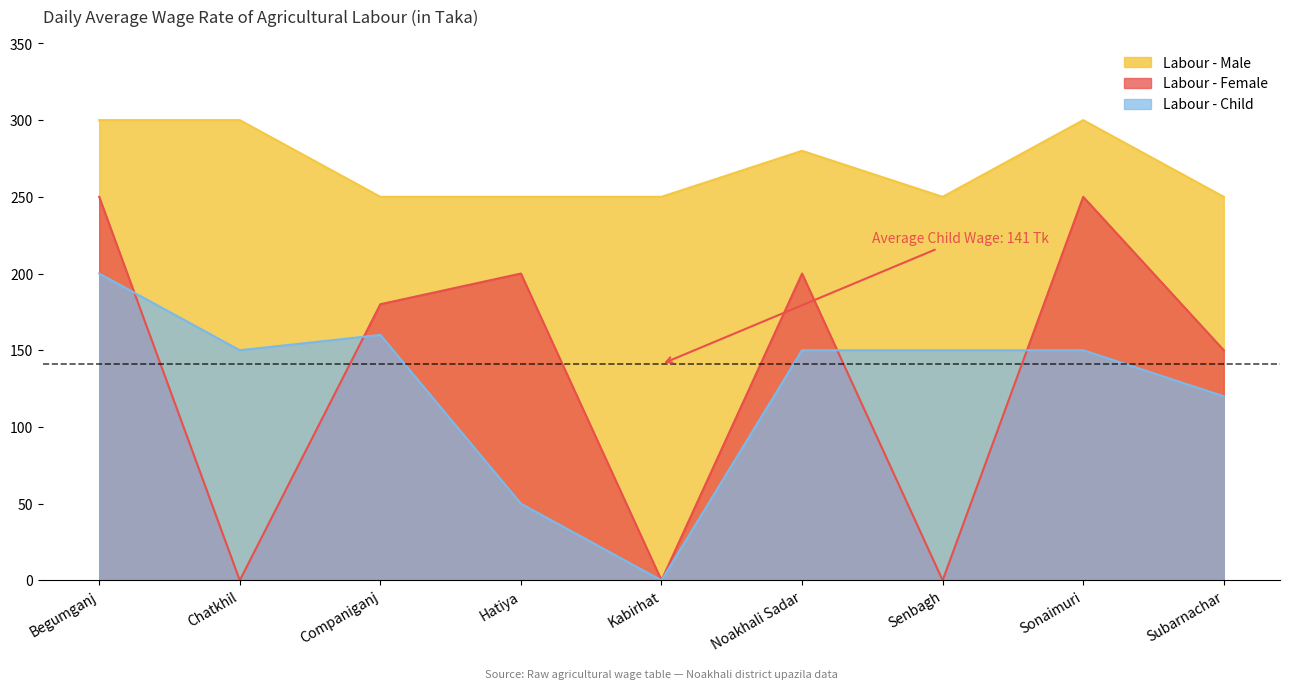

What is the label of the 8th point from the left?

Sonaimuri